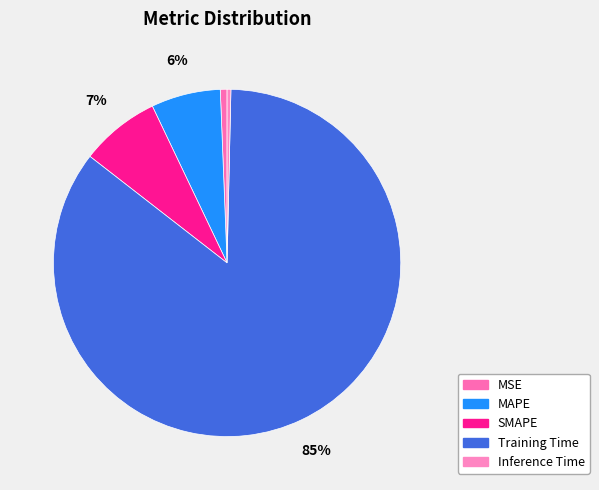

Count the number of slices in the pie.

5